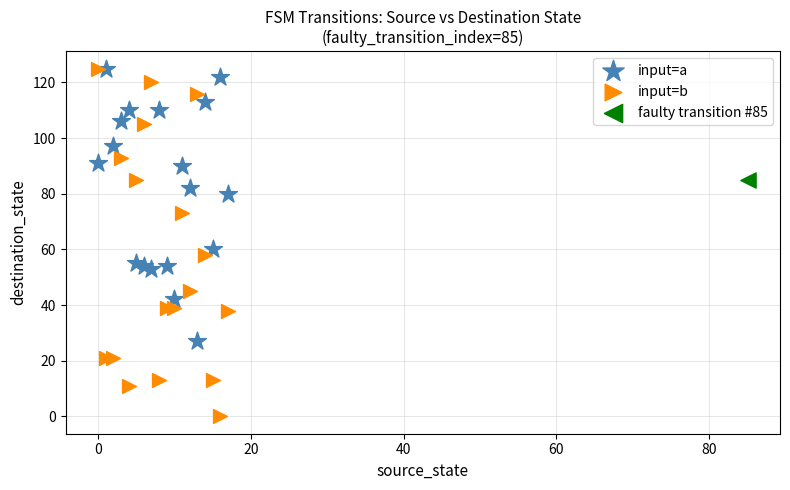

What are all the series names shown in the legend?

input=a, input=b, faulty transition #85